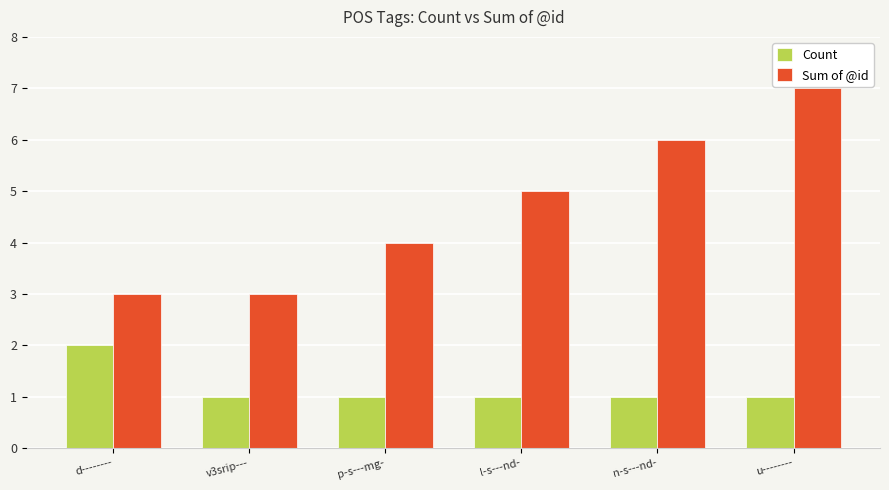

What is the sum of the Count values at v3srip--- and u--------?

2